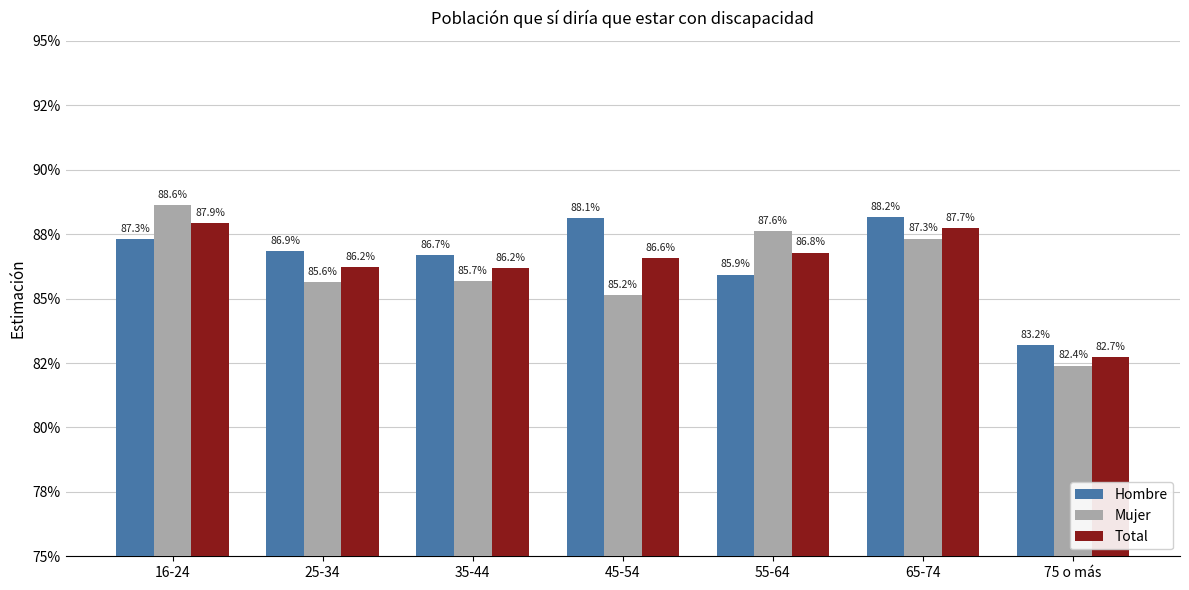

List the series in order of their peak value, lowest first.

Total, Hombre, Mujer